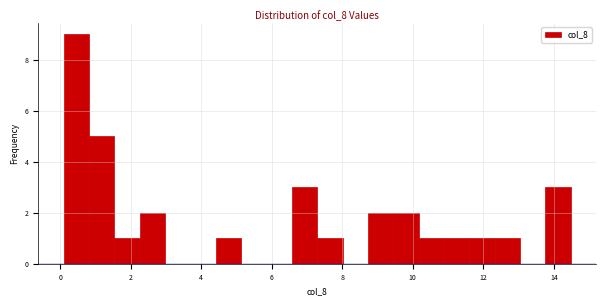

Read against the x-axis, roughly where is the centre of the tallest bar?

0.4